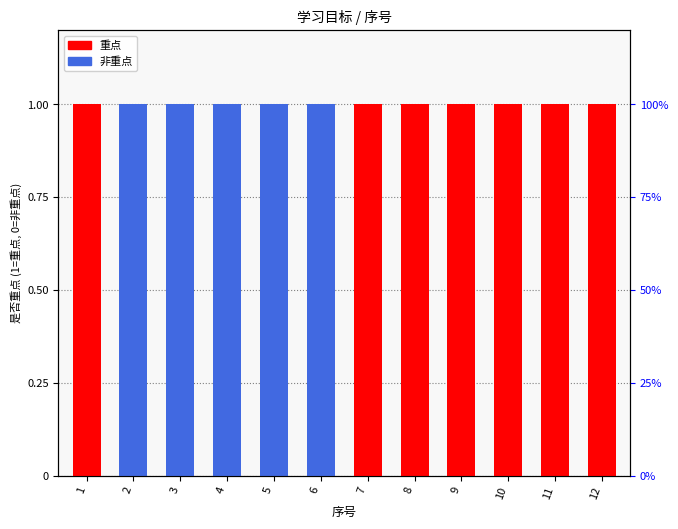

Between 11 and 3, which is larger?

11